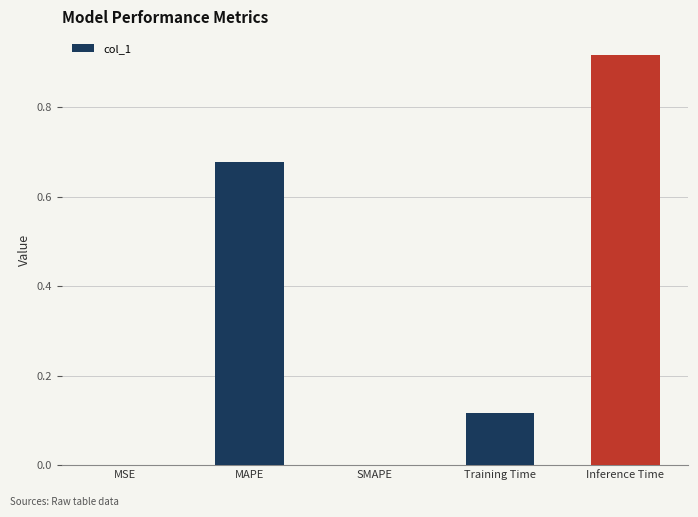

The chart shows a value of 0.0 at MSE. True or false?

True